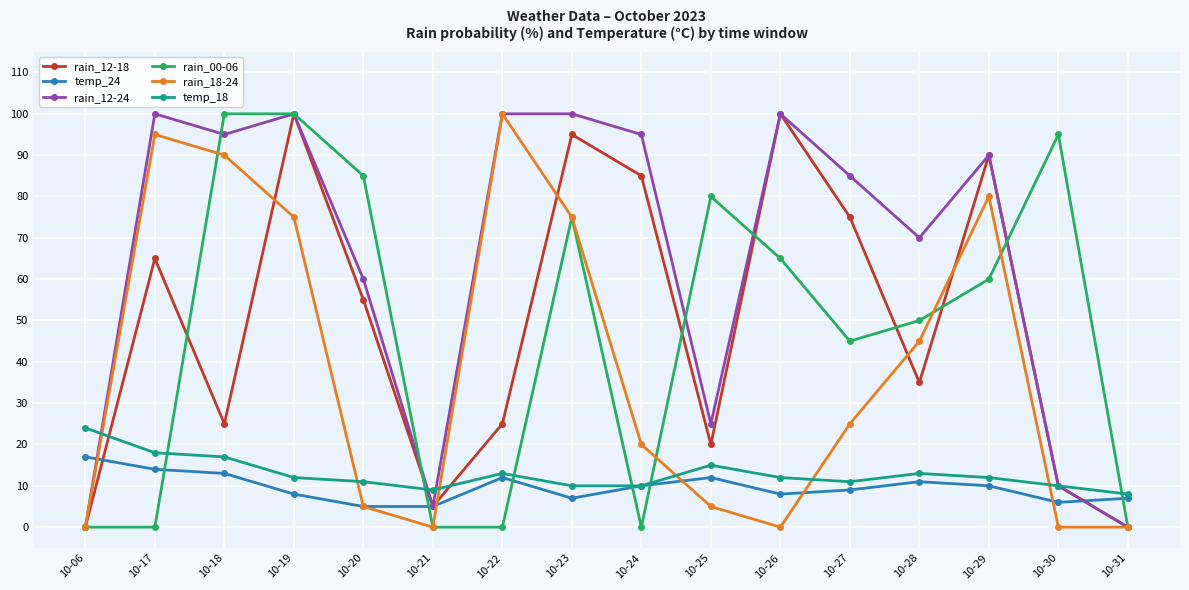

The temp_18 series shows 12 at 10-29. True or false?

True